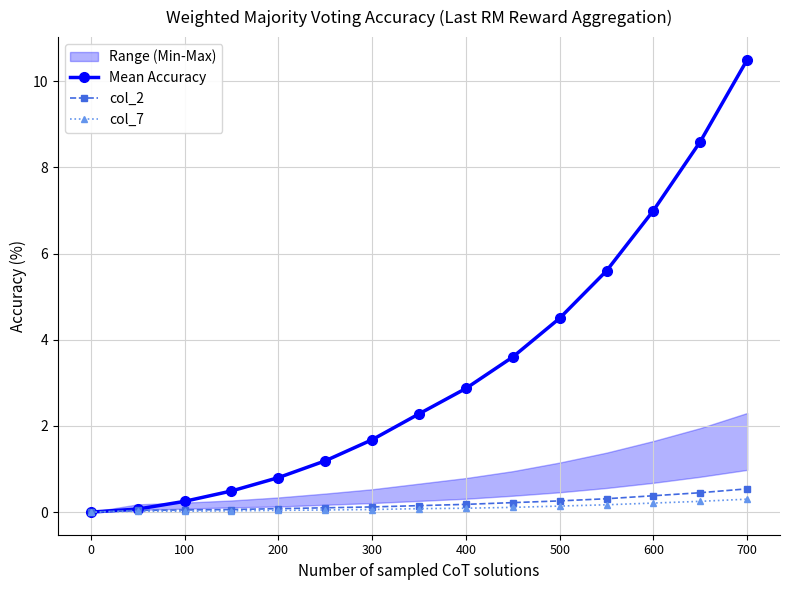

True or false: col_2 has a value of 0.0 at 0.

True